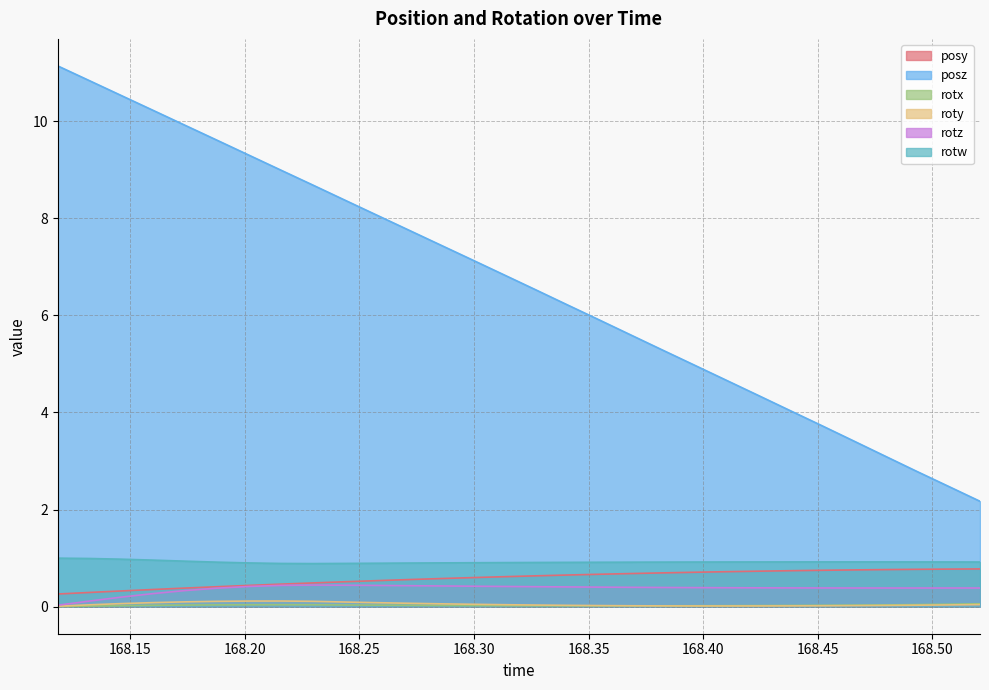

Reading right to left, what are all the values shown in this chart?

posy: 0.8	0.8	0.8	0.8	0.8	0.7	0.7	0.7	0.7	0.7	0.7	0.7	0.7	0.7	0.6	0.6	0.6	0.6	0.6	0.5	0.5	0.5	0.5	0.4	0.4	0.4	0.4	0.3	0.3	0.3
posz: 2.2	2.5	2.8	3.1	3.4	3.7	4.0	4.3	4.7	5.0	5.3	5.6	5.9	6.2	6.5	6.8	7.2	7.5	7.8	8.1	8.4	8.7	9.0	9.3	9.6	9.9	10.2	10.5	10.8	11.1
rotx: 0.1	0.1	0.0	0.0	0.0	0.0	0.0	0.0	0.0	0.0	0.0	0.0	0.0	0.0	0.0	0.0	0.0	0.0	0.0	0.0	0.0	0.0	0.0	0.0	0.0	0.0	0.0	0.0	0.0	0.0
roty: 0.0	0.0	0.0	0.0	0.0	0.0	0.0	0.0	0.0	0.0	0.0	0.0	0.0	0.0	0.0	0.0	0.0	0.1	0.1	0.1	0.1	0.1	0.1	0.1	0.1	0.1	0.1	0.1	0.0	0.0
rotz: 0.4	0.4	0.4	0.4	0.4	0.4	0.4	0.4	0.4	0.4	0.4	0.4	0.4	0.4	0.4	0.4	0.4	0.4	0.4	0.4	0.4	0.4	0.4	0.4	0.4	0.3	0.3	0.2	0.1	0.0
rotw: 0.9	0.9	0.9	0.9	0.9	0.9	0.9	0.9	0.9	0.9	0.9	0.9	0.9	0.9	0.9	0.9	0.9	0.9	0.9	0.9	0.9	0.9	0.9	0.9	0.9	0.9	1.0	1.0	1.0	1.0